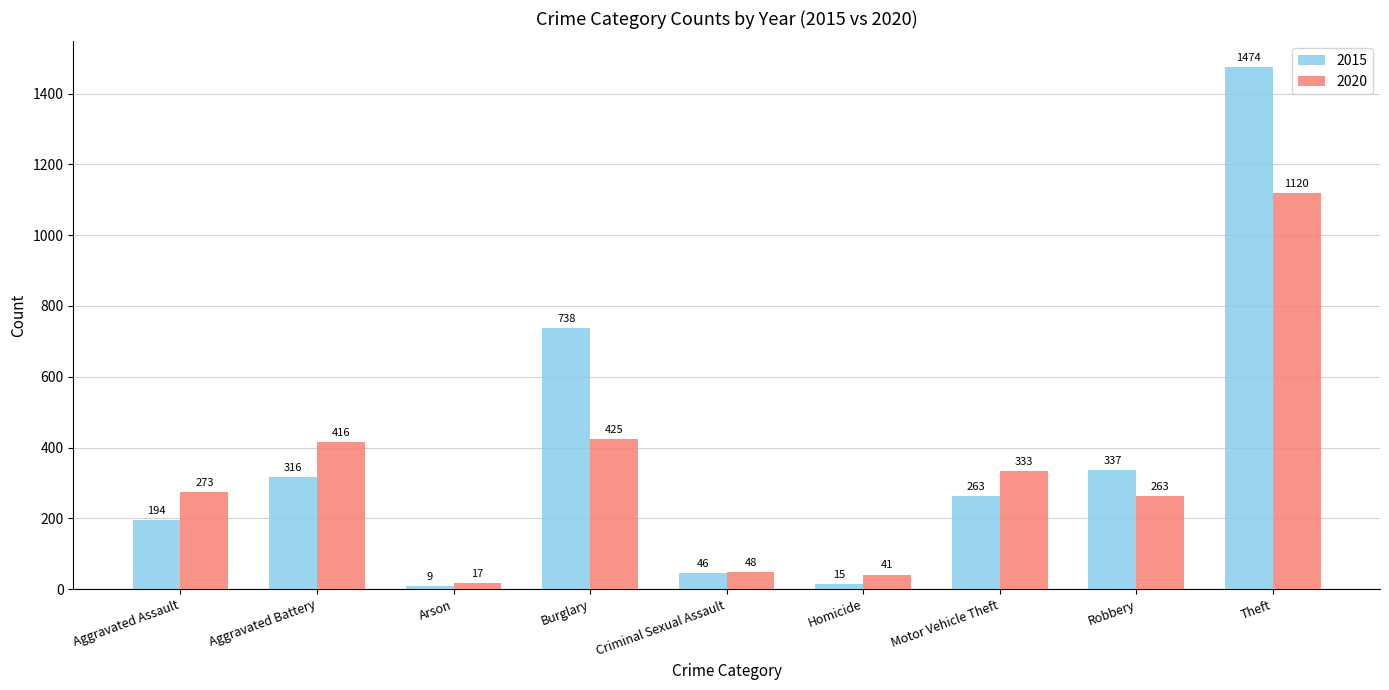

The 2015 series shows 9 at Arson. True or false?

True